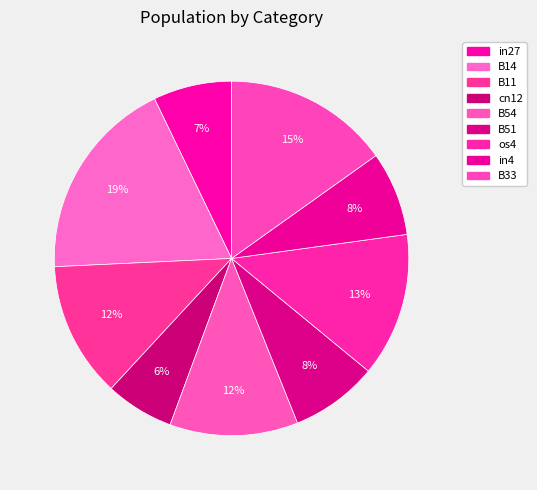

Rank the categories by value from highest to lowest.

B14, B33, os4, B11, B54, B51, in4, in27, cn12